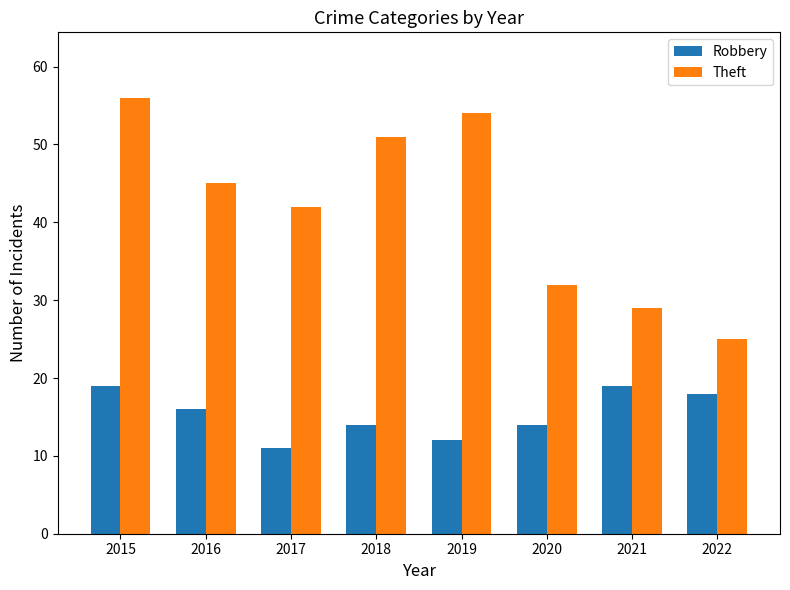

What value does the Theft series have at 2015, to the nearest 5?

55